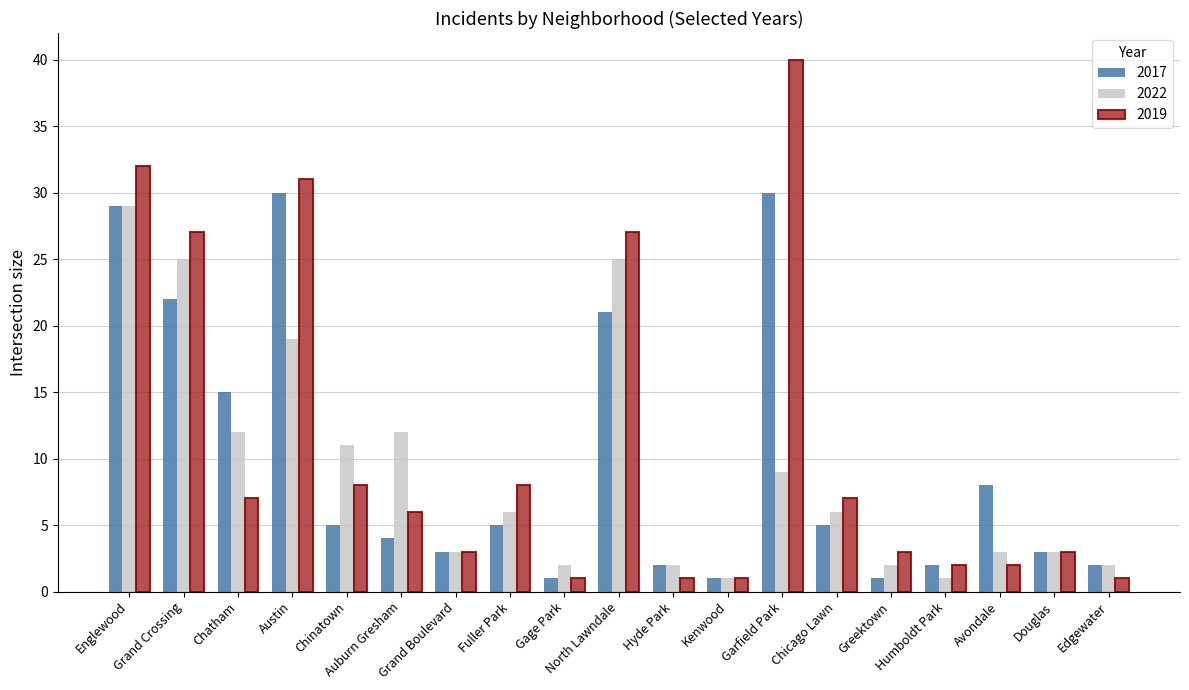

How many data points does each series have?

19